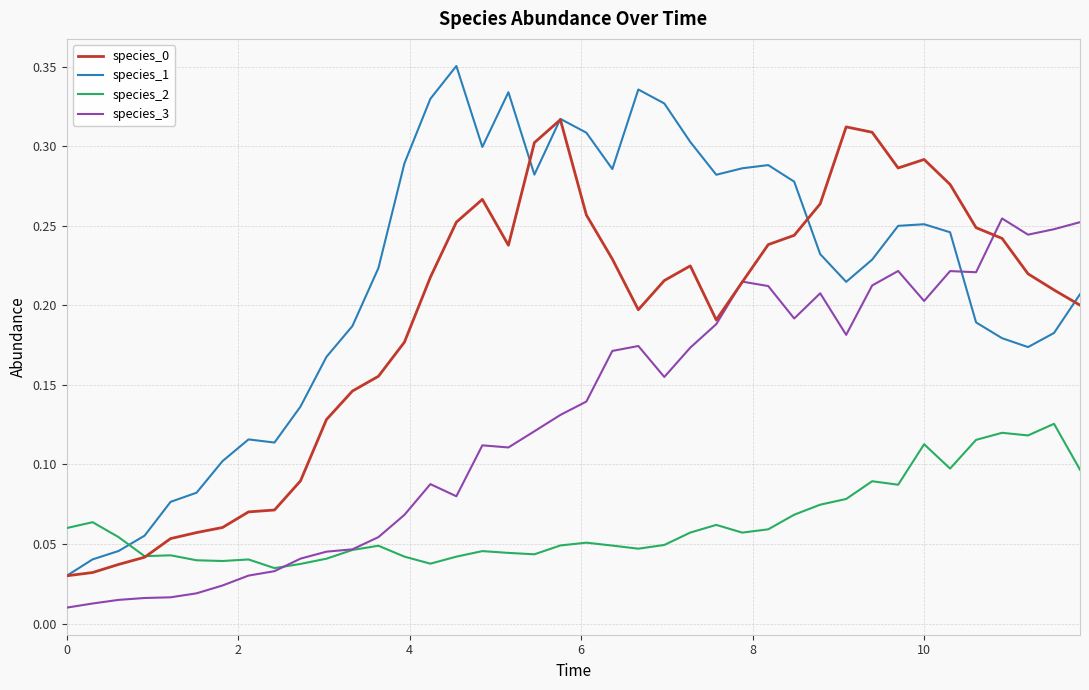

Which series has the largest total across all categories?

species_1